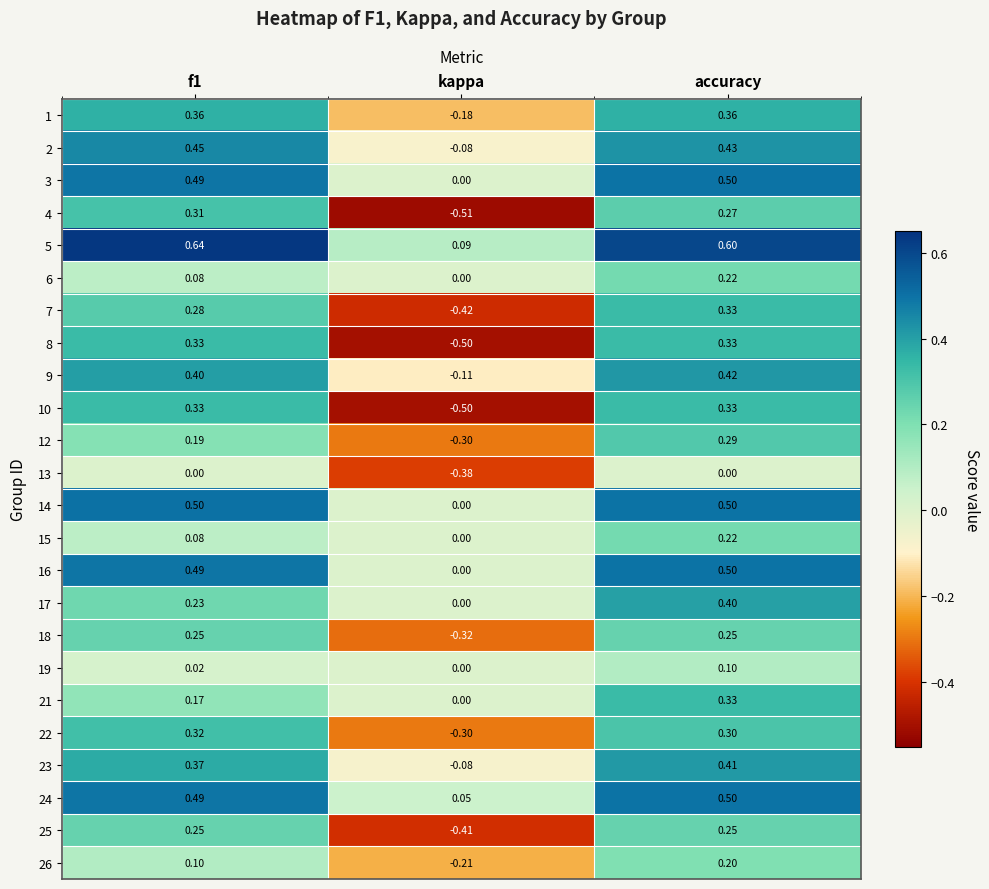

At which category is the sum across all series the highest?

accuracy